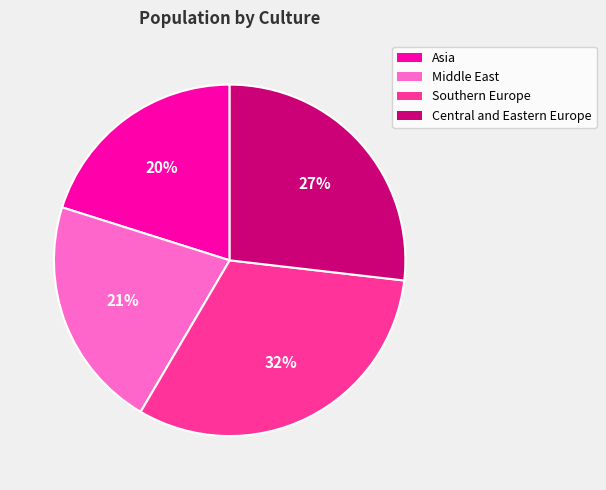

To the nearest percent, what is the average slice percentage?

25%